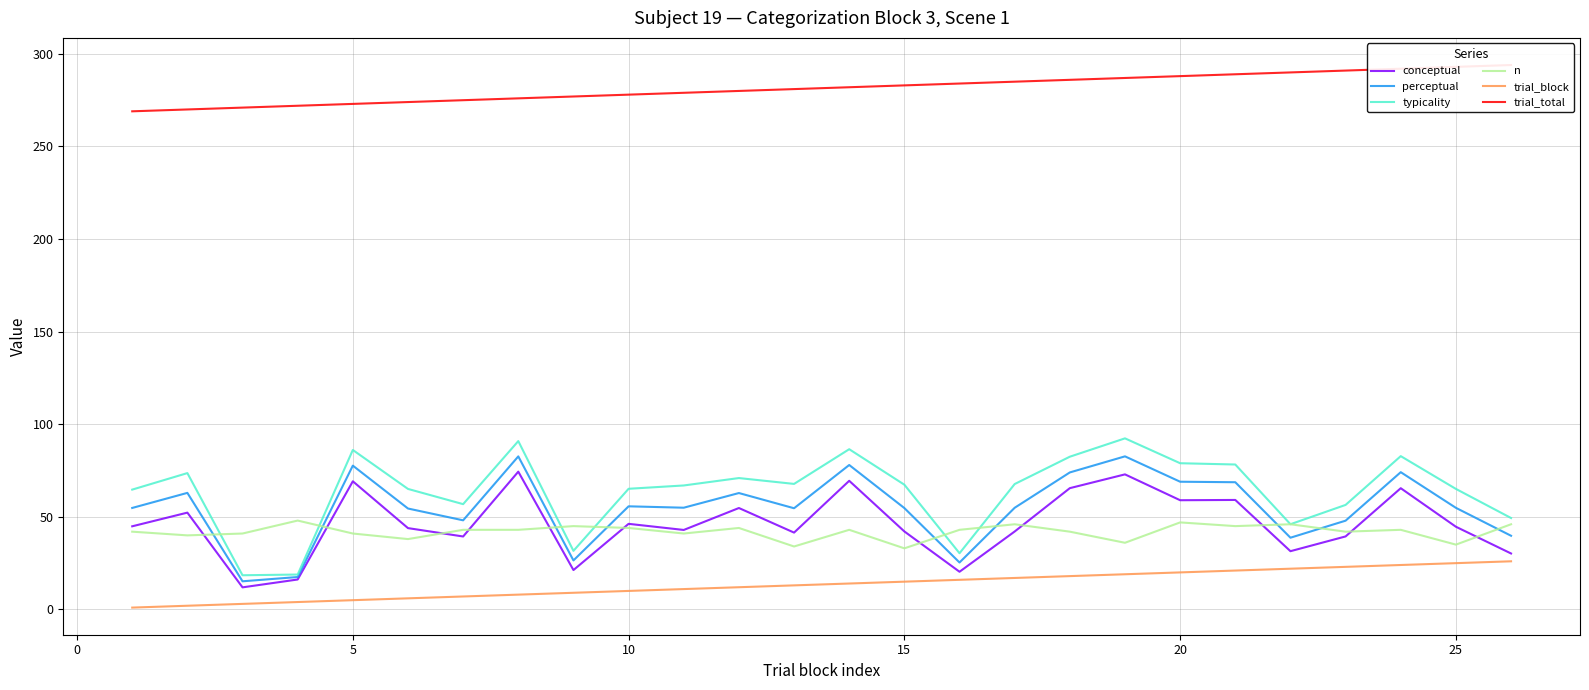

What is the lowest value of the typicality series?

18.5